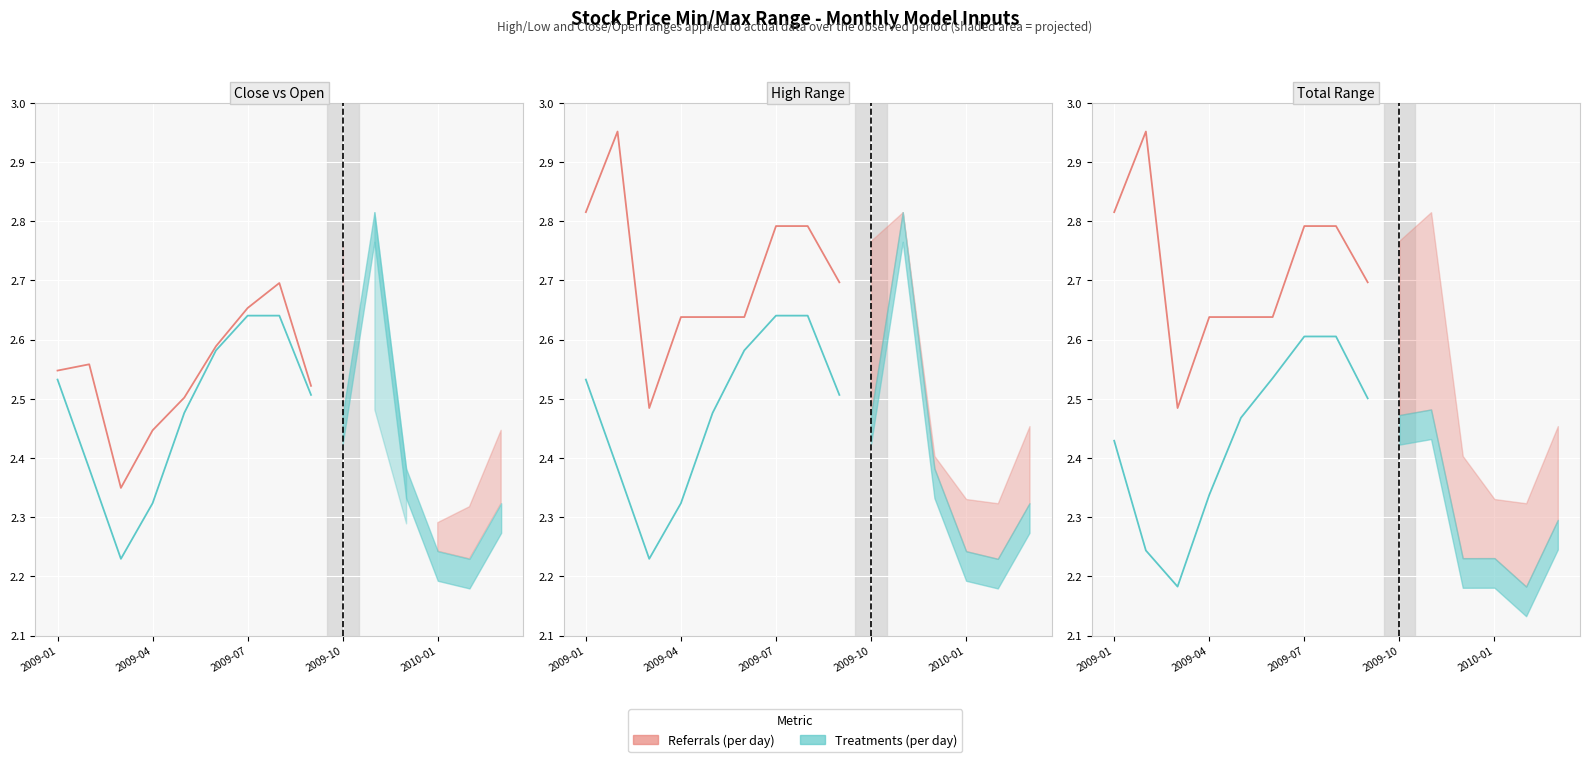

How many lines are shown in the chart?

2